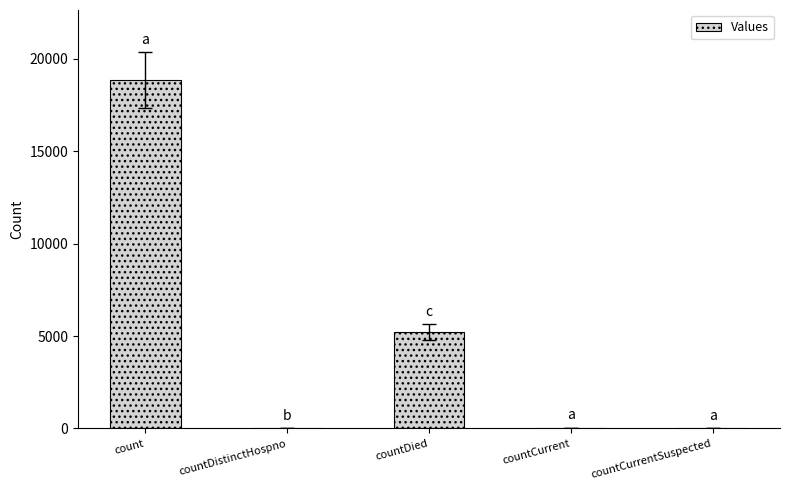

At which label is the value closest to 9433?

countDied